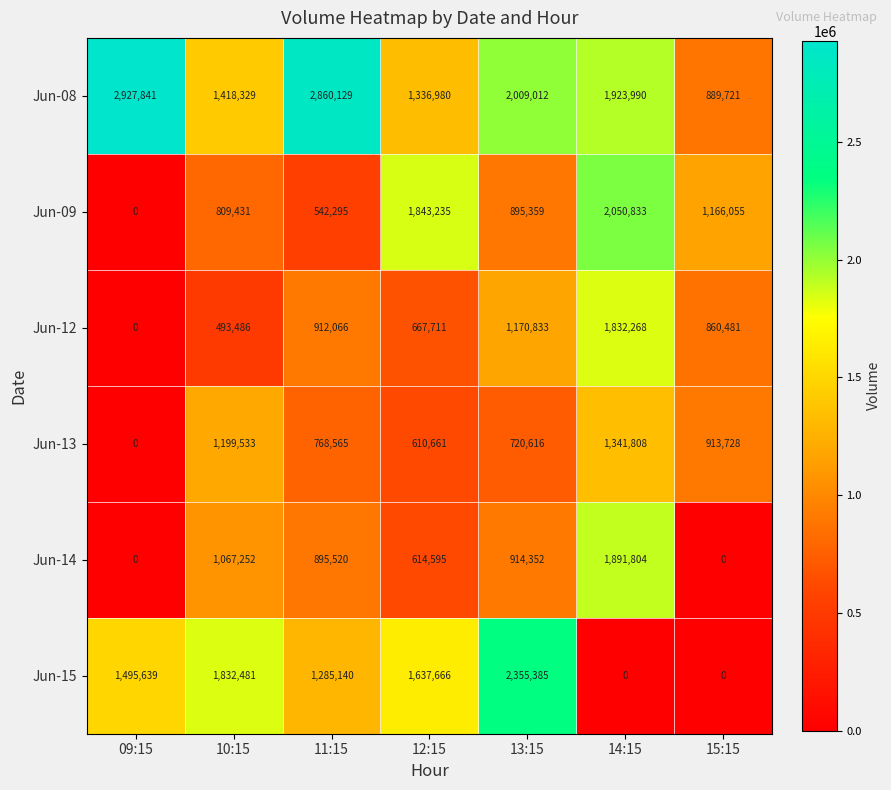

Which series changed the most between 11:15 and 14:15?

Jun-09